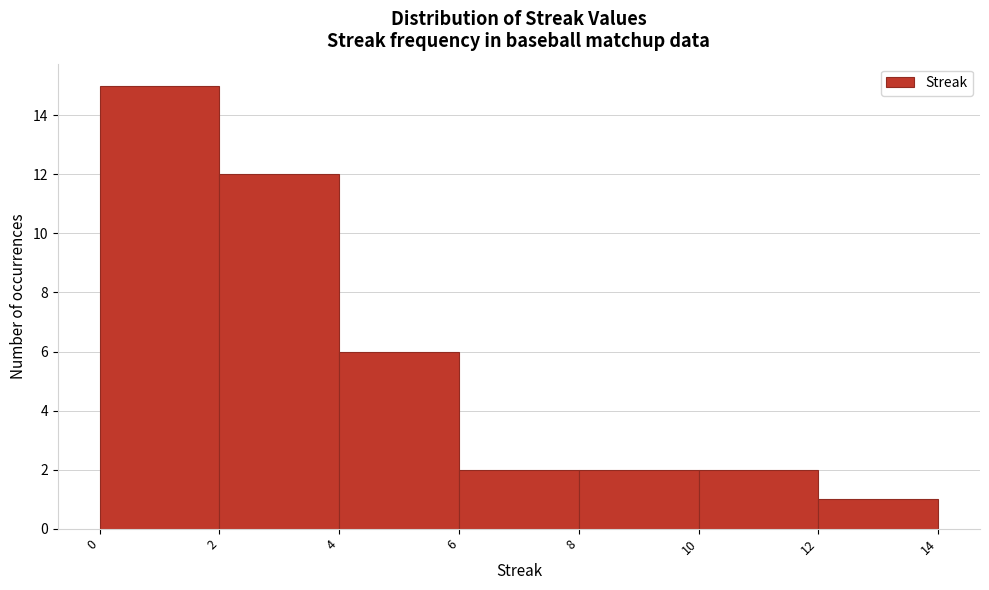

Over which range of the x-axis is the bar tallest?

0 to 2